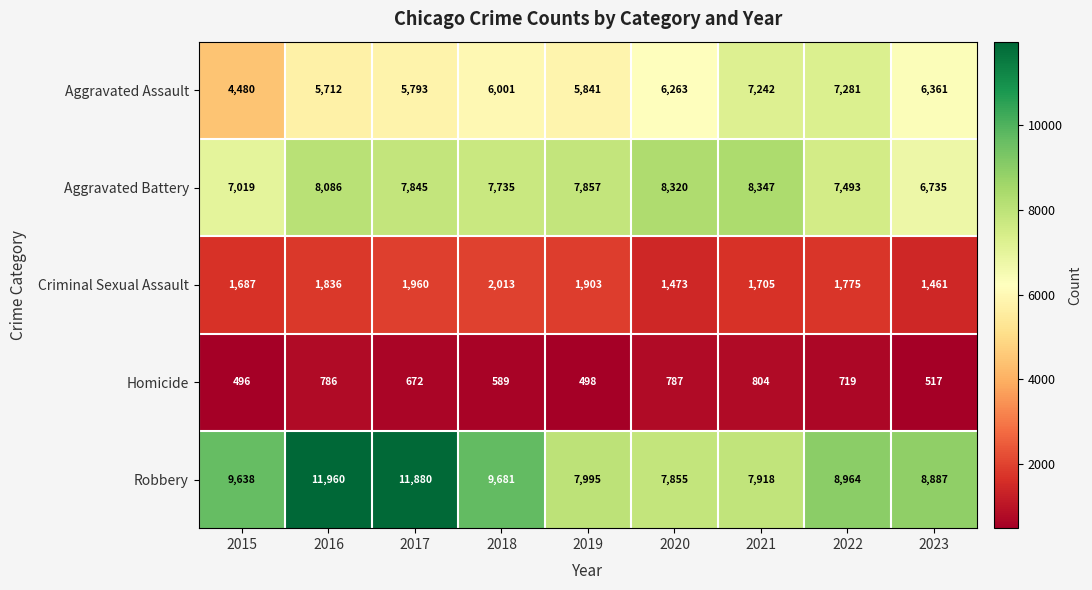

Which label corresponds to the smallest value in the chart?

2015